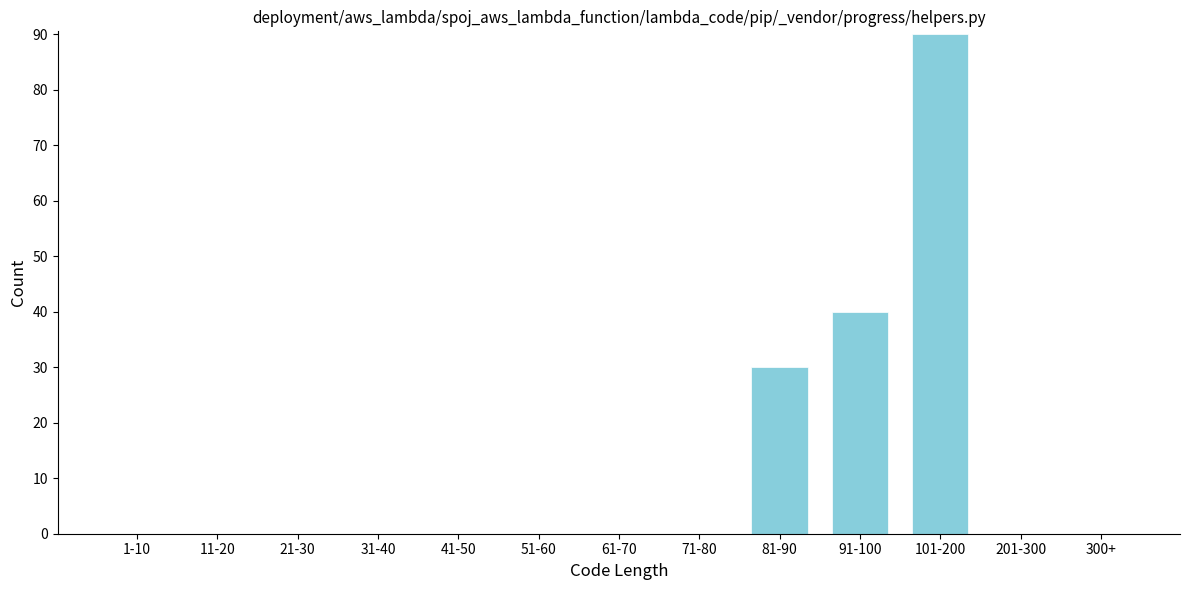

Reading left to right, what are all the values shown in this chart?

1-10=0	11-20=0	21-30=0	31-40=0	41-50=0	51-60=0	61-70=0	71-80=0	81-90=30	91-100=40	101-200=90	201-300=0	300+=0